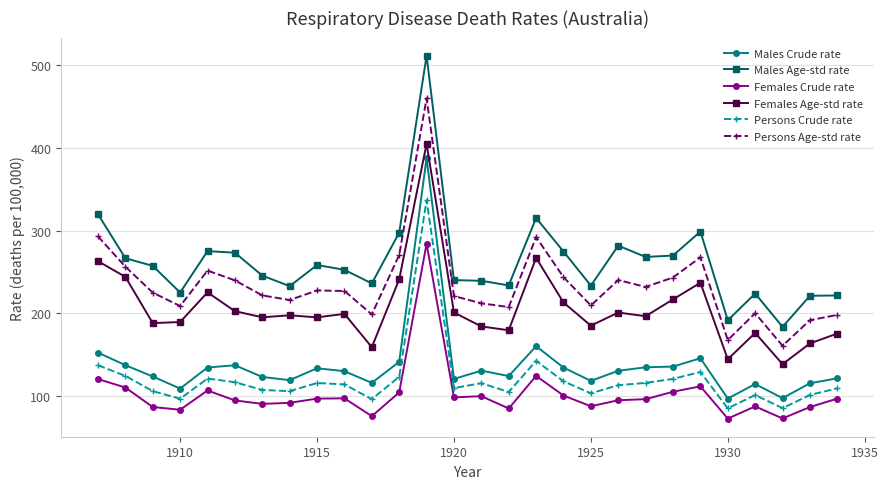

List the series in order of their peak value, lowest first.

Females Crude rate, Persons Crude rate, Males Crude rate, Females Age-std rate, Persons Age-std rate, Males Age-std rate